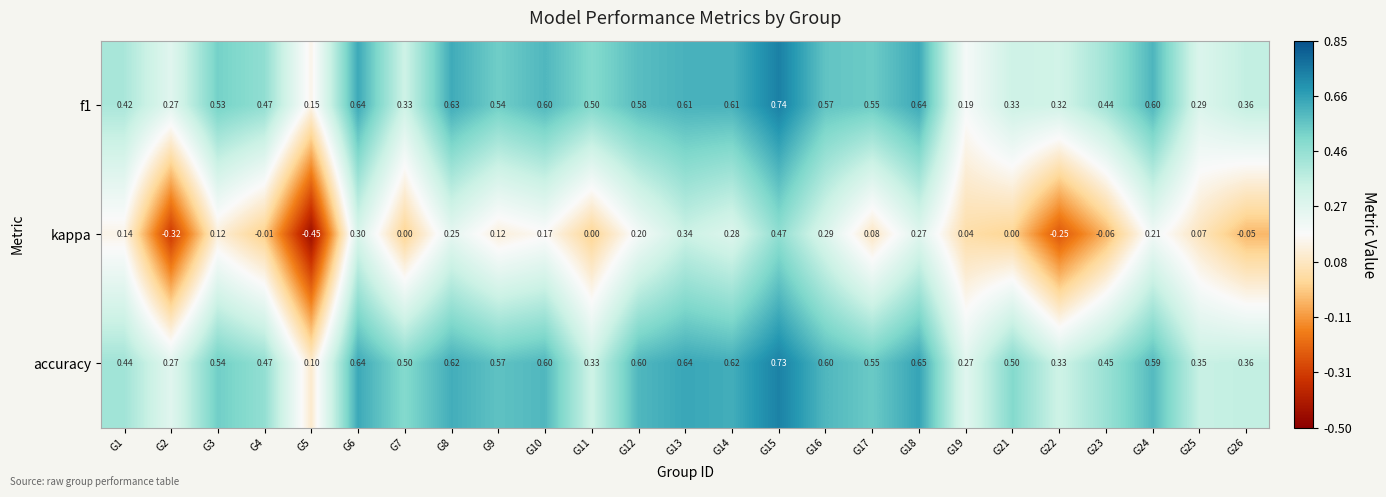

Rank the series at G5 from lowest to highest value.

kappa, accuracy, f1